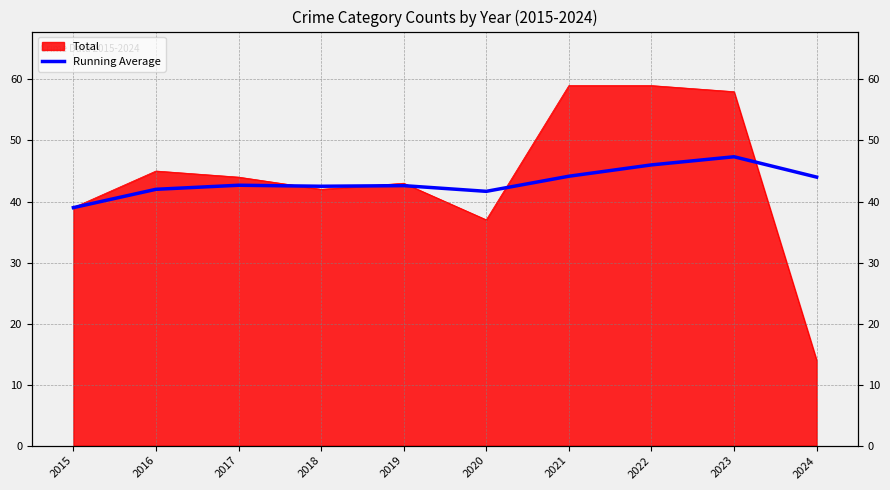

True or false: there are more than 1 points higher than both neighbors.

True